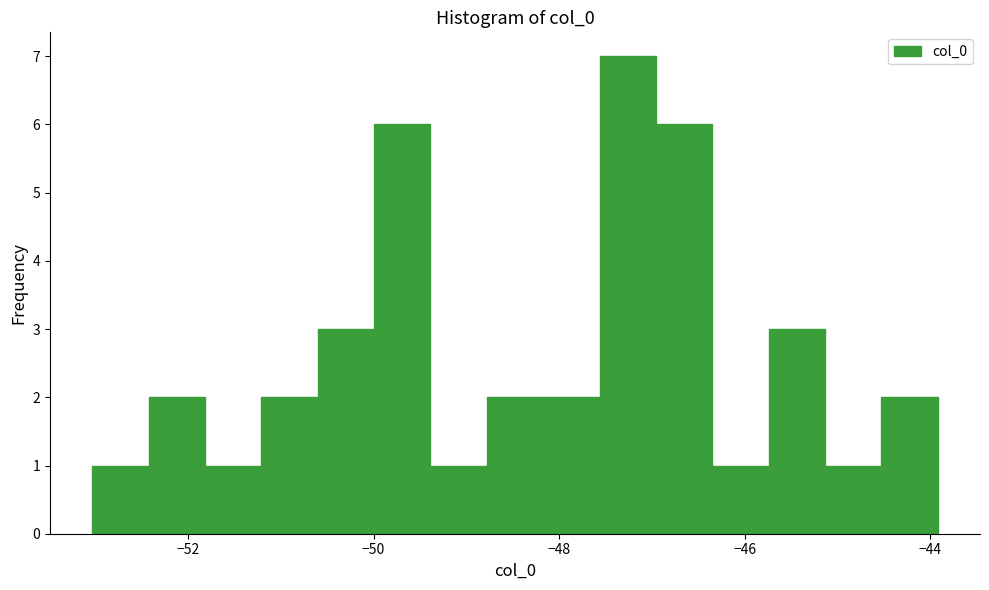

Around what value on the x-axis is the tallest bar? Give the approximate position of its centre, as read against the axis.

-47.2